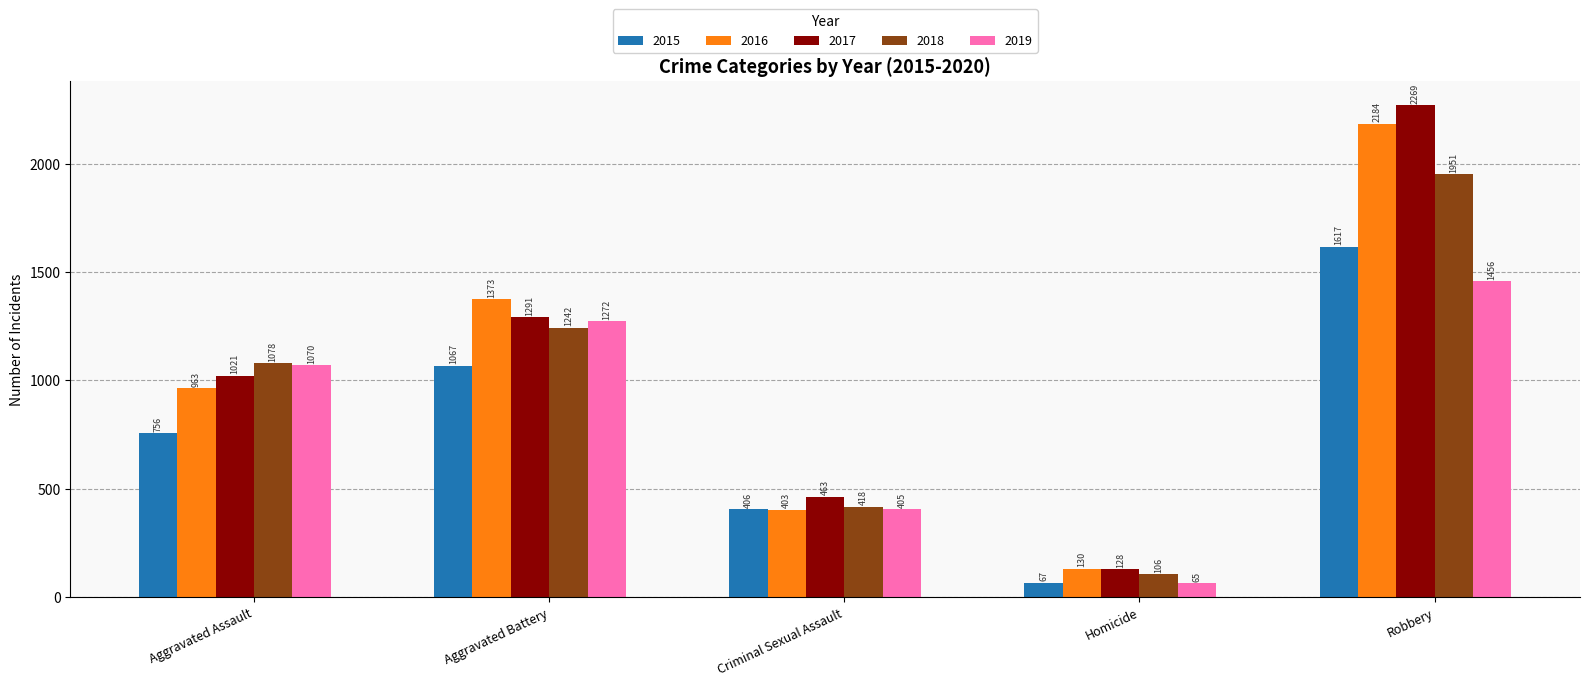

How many values in the 2018 series are below 1078?

2